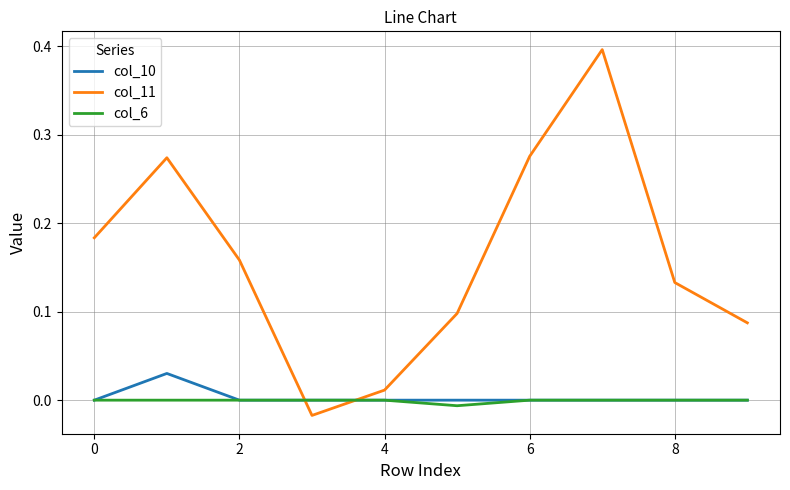

How many intersections are there between col_6 and col_11?

2